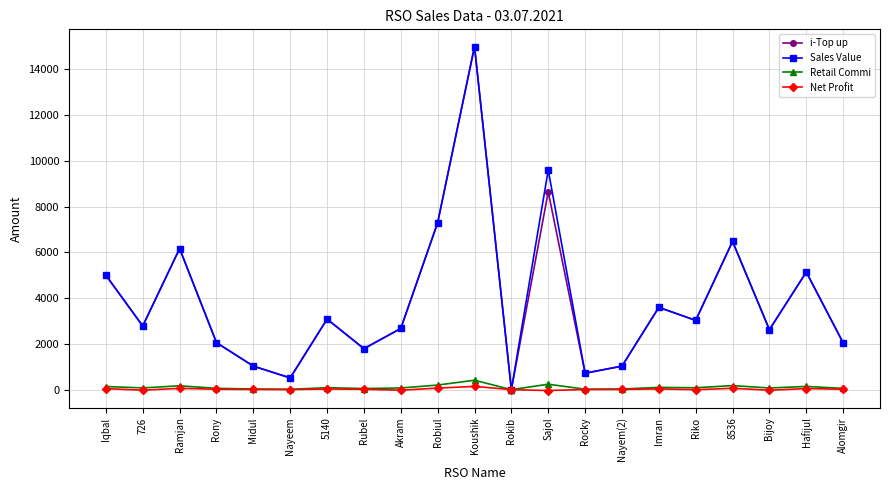

What is the label of the 20th point from the right?

726